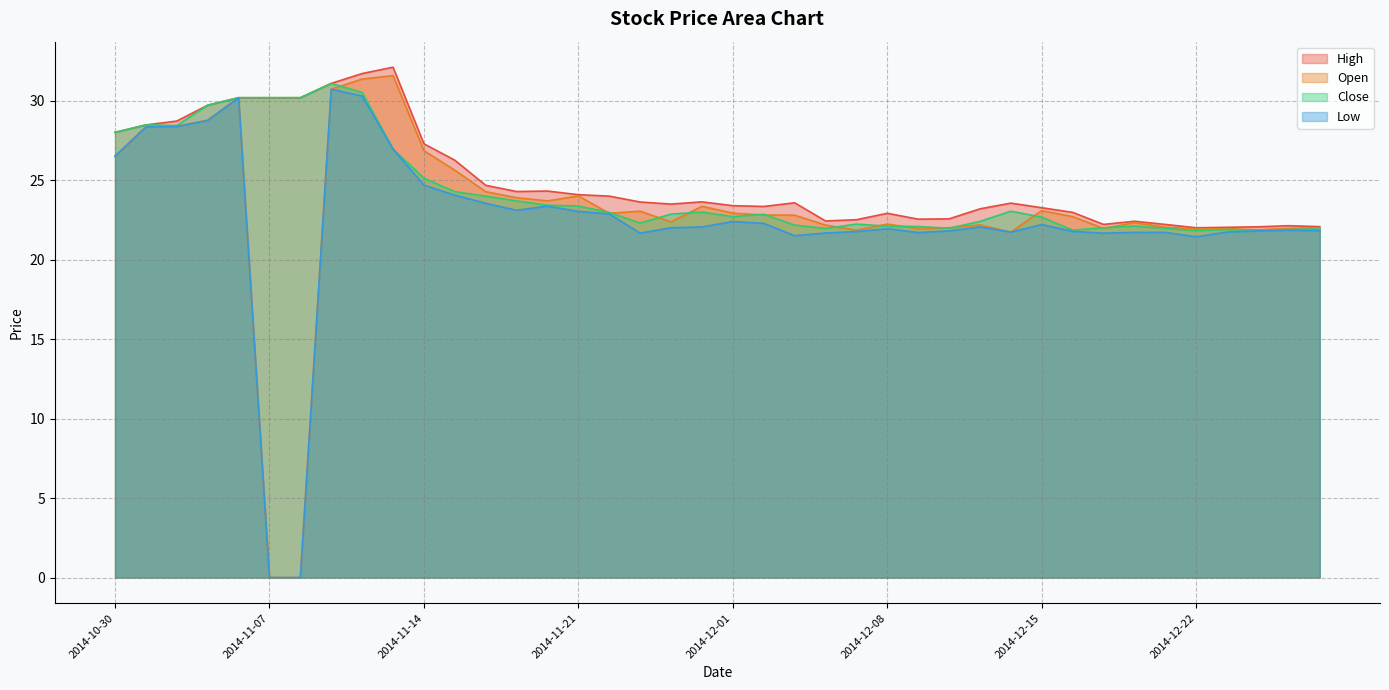

How many values in Low are above zero?

38